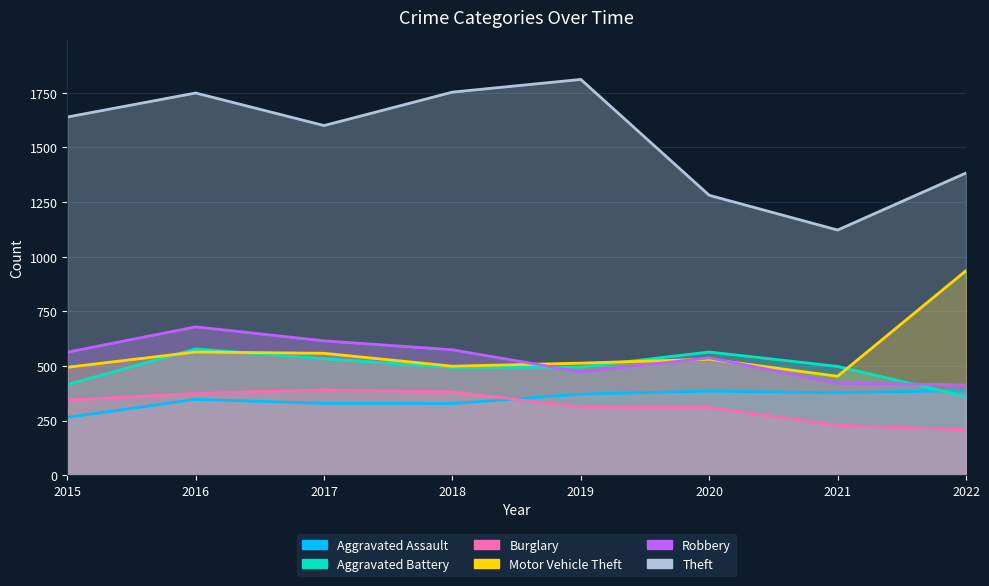

True or false: Motor Vehicle Theft and Robbery intersect in this chart.

True